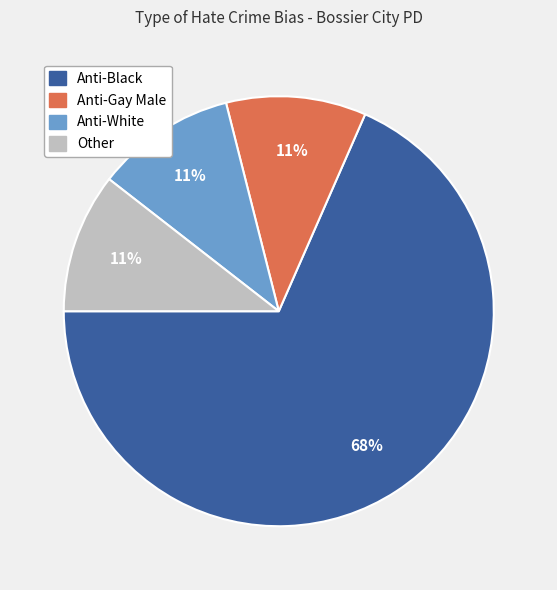

What is the largest slice in the pie chart?

Anti-Black